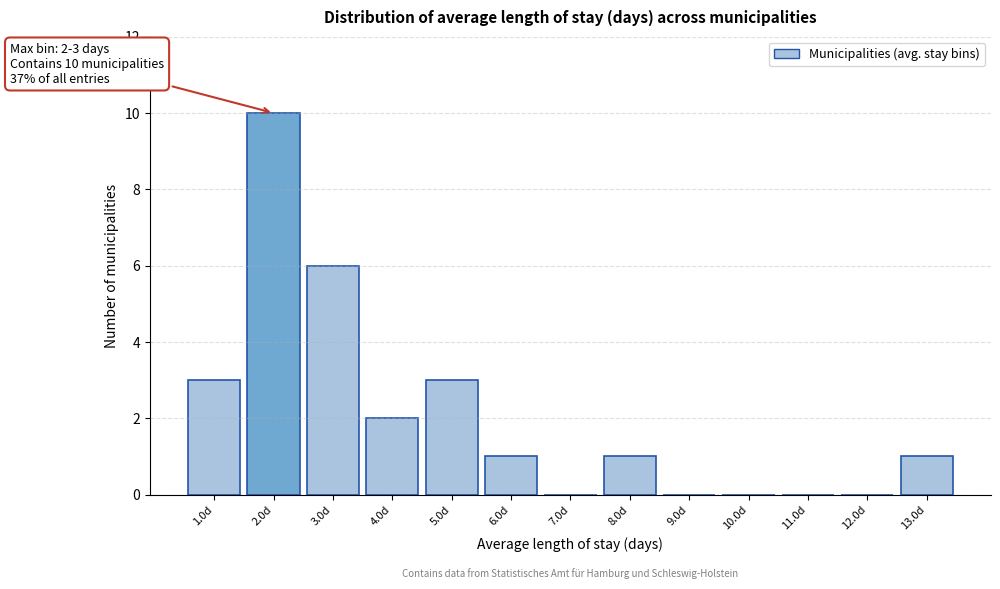

Reading right to left, extract all data points from this chart.

13.0d=1	12.0d=0	11.0d=0	10.0d=0	9.0d=0	8.0d=1	7.0d=0	6.0d=1	5.0d=3	4.0d=2	3.0d=6	2.0d=10	1.0d=3